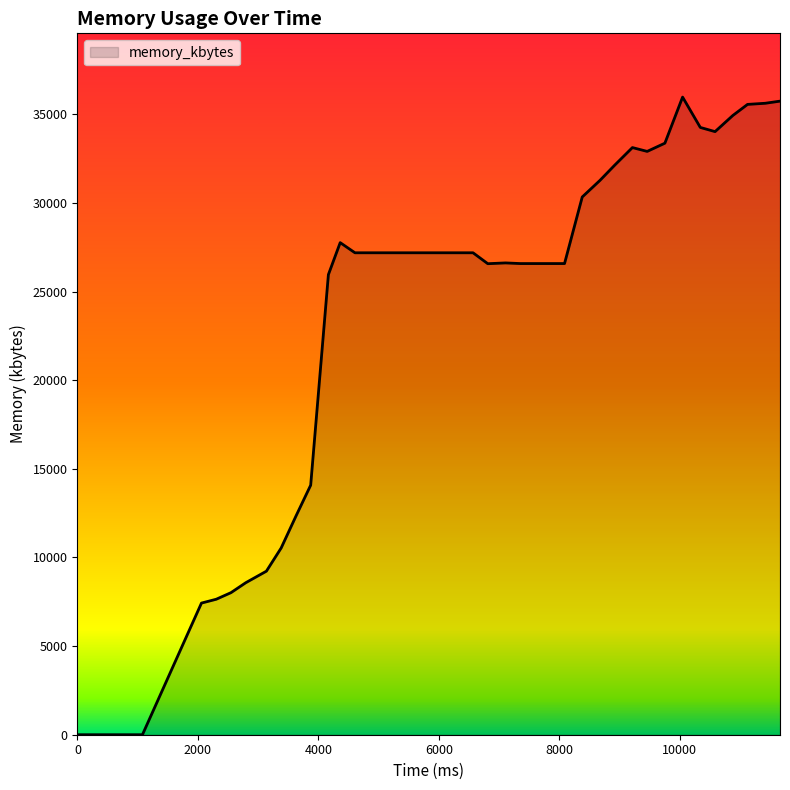

What is the difference between the second highest and second lowest values?

35748